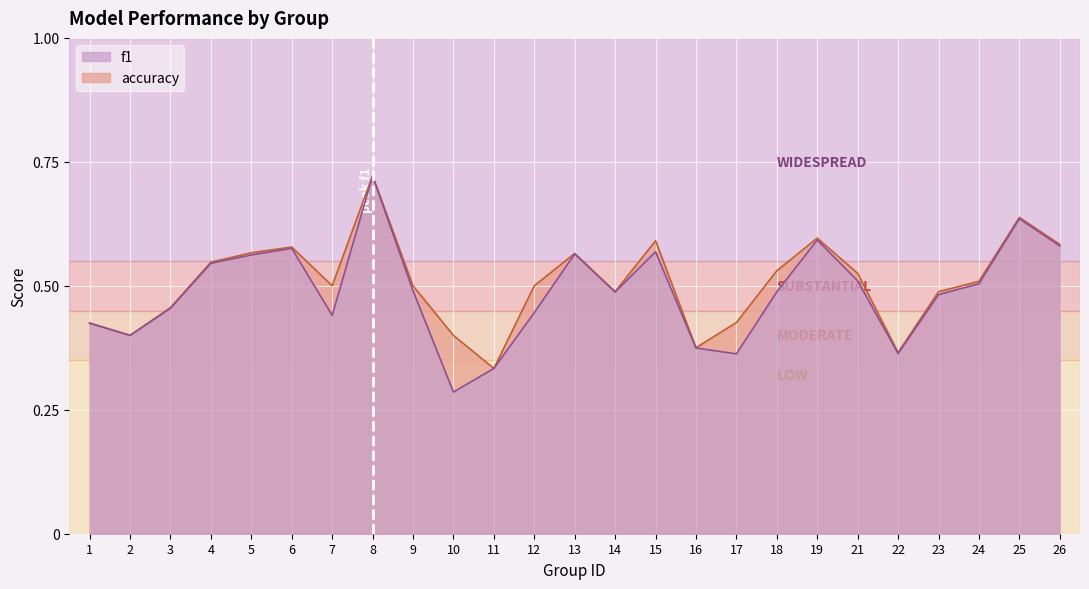

In accuracy, how many points are higher than both neighbors (excluding endpoints)?

6